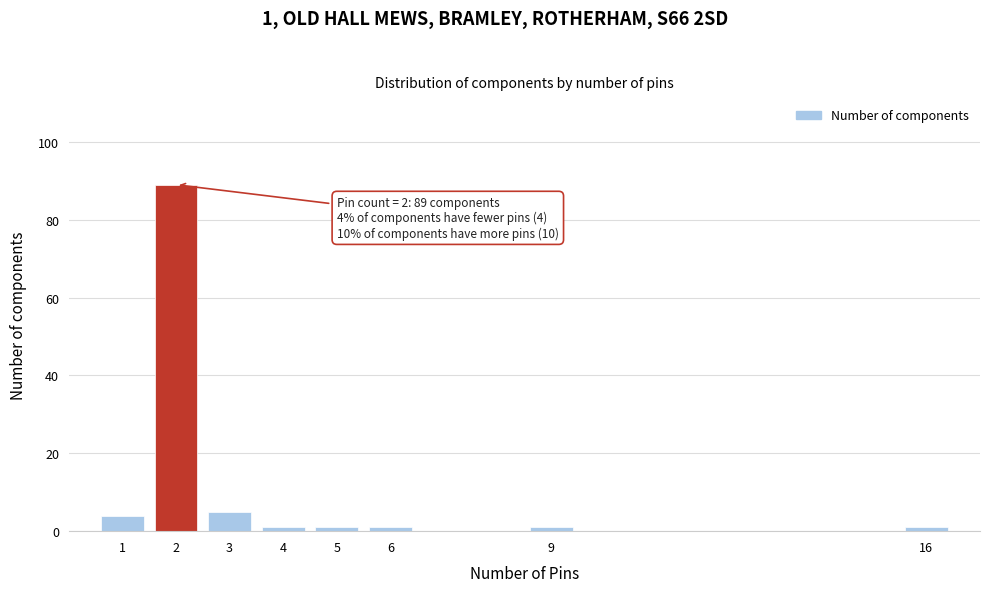

Reading left to right, what are all the values shown in this chart?

4	89	5	1	1	1	1	1